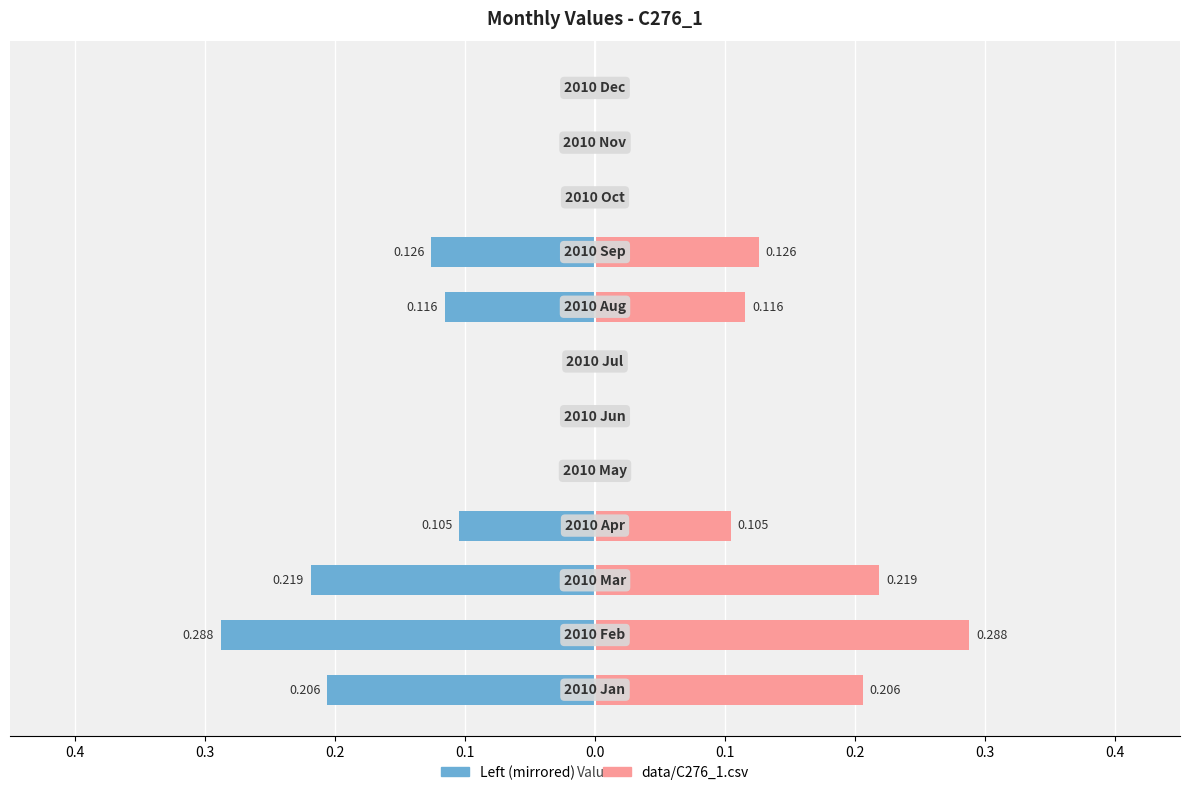

Count the data/C276_1.csv (left) values in the range 0 to 1.

6